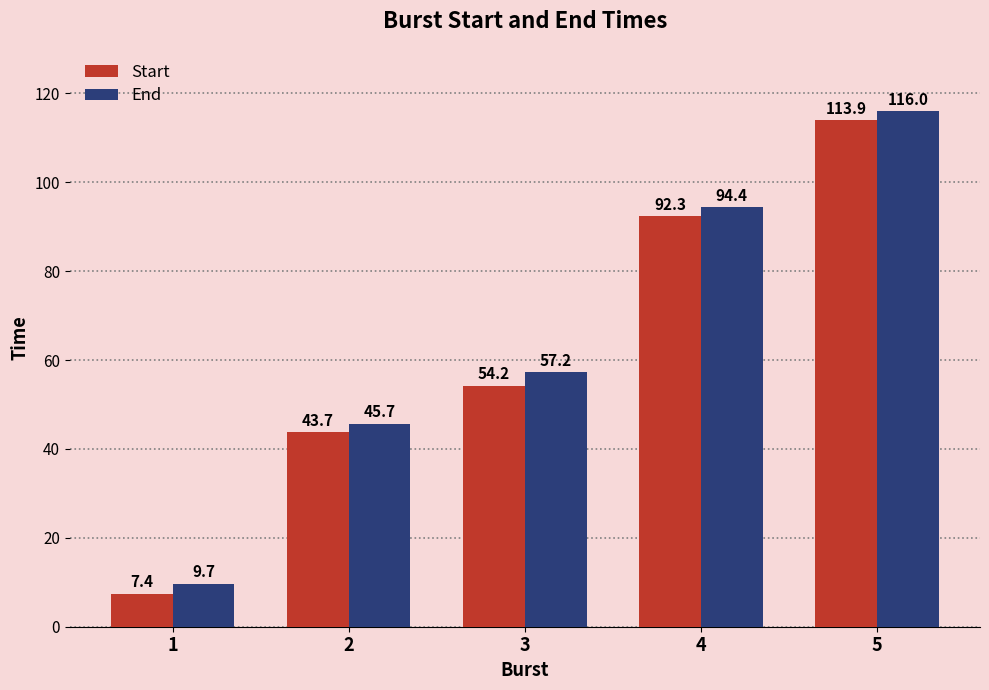

True or false: End has a value of 45.7 at 2.

True